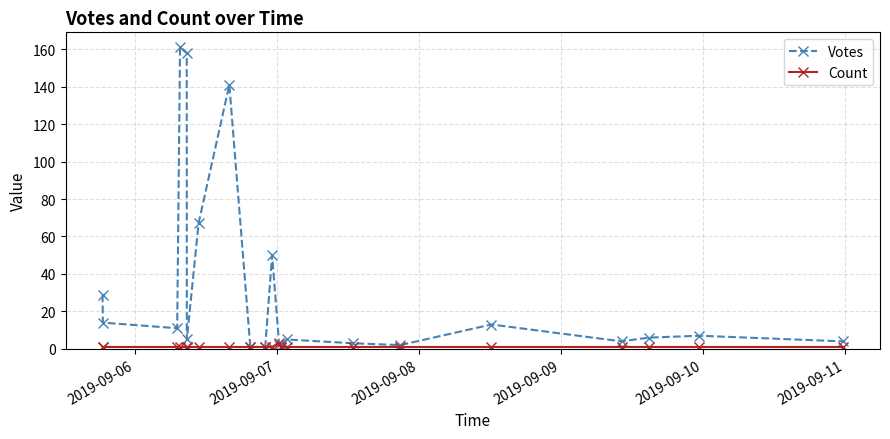

Which series has the largest total across all categories?

Votes